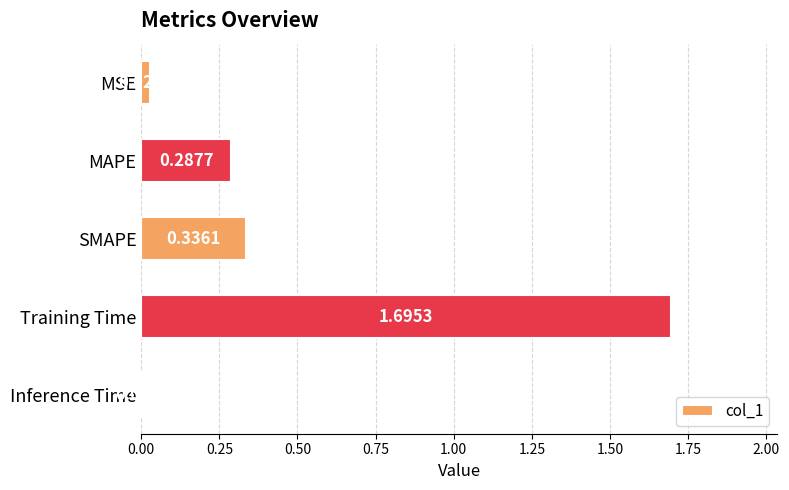

Where is the data nearest to the value 0?

Inference Time